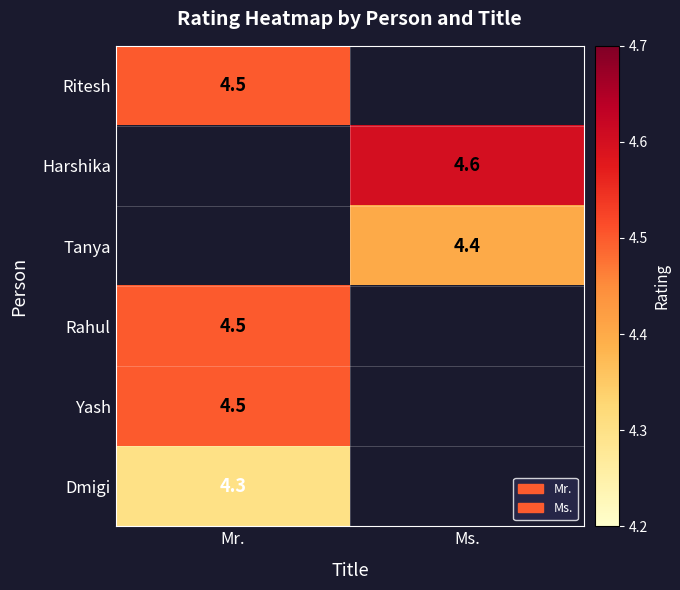

What is the difference between the highest and lowest values at Mr.?

0.2